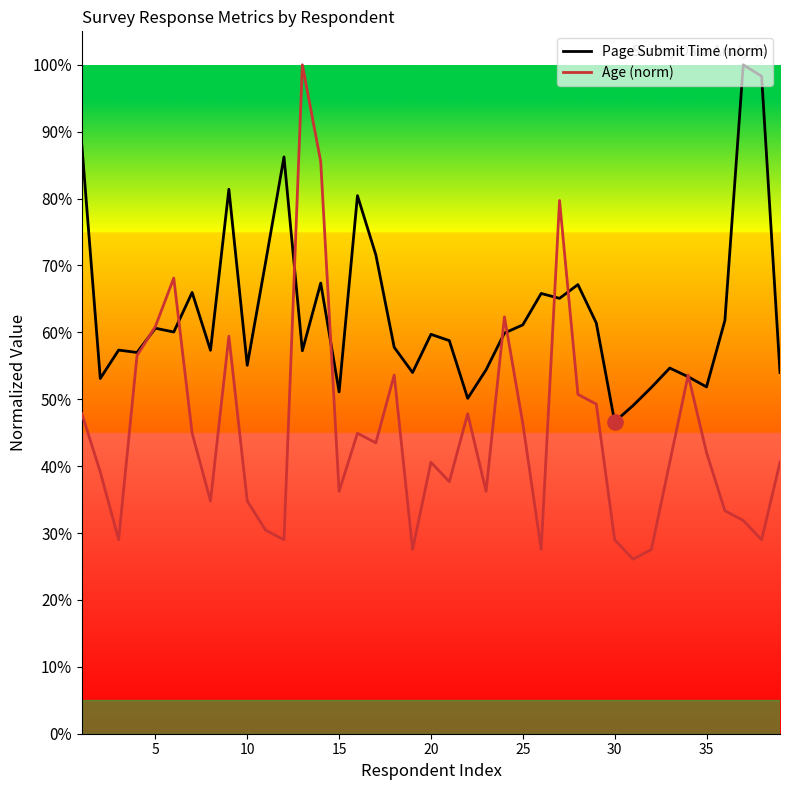

Is this an area chart (filled region under the line)?

No